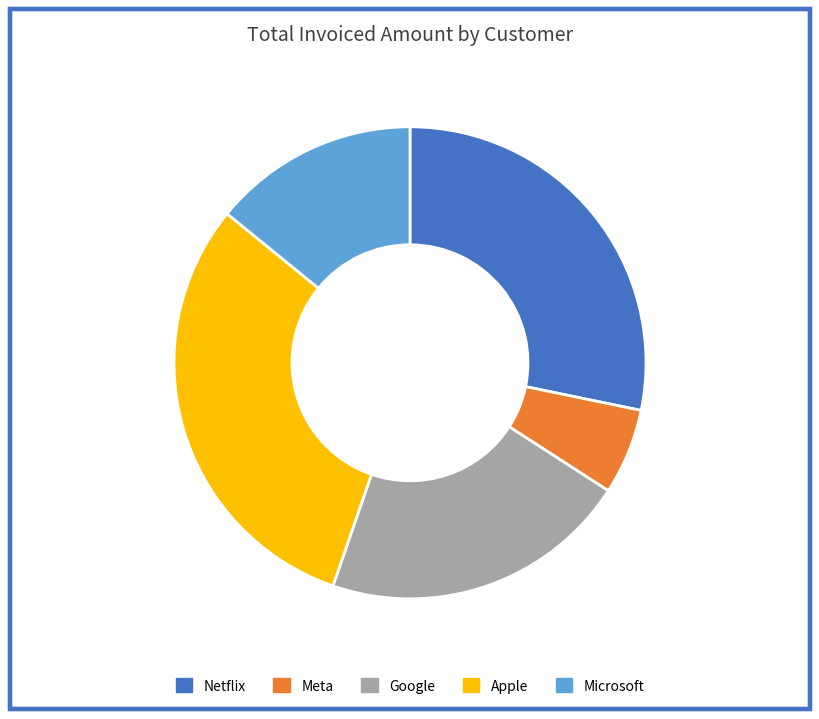

Which category has the biggest portion of the pie?

Apple